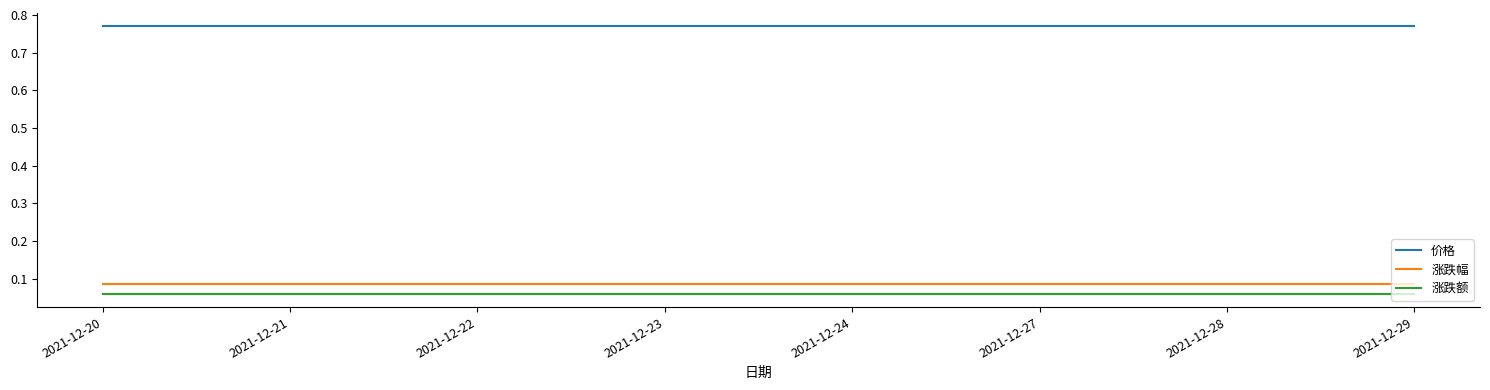

True or false: 价格 has a value of 0.3 at 2021-12-29.

False